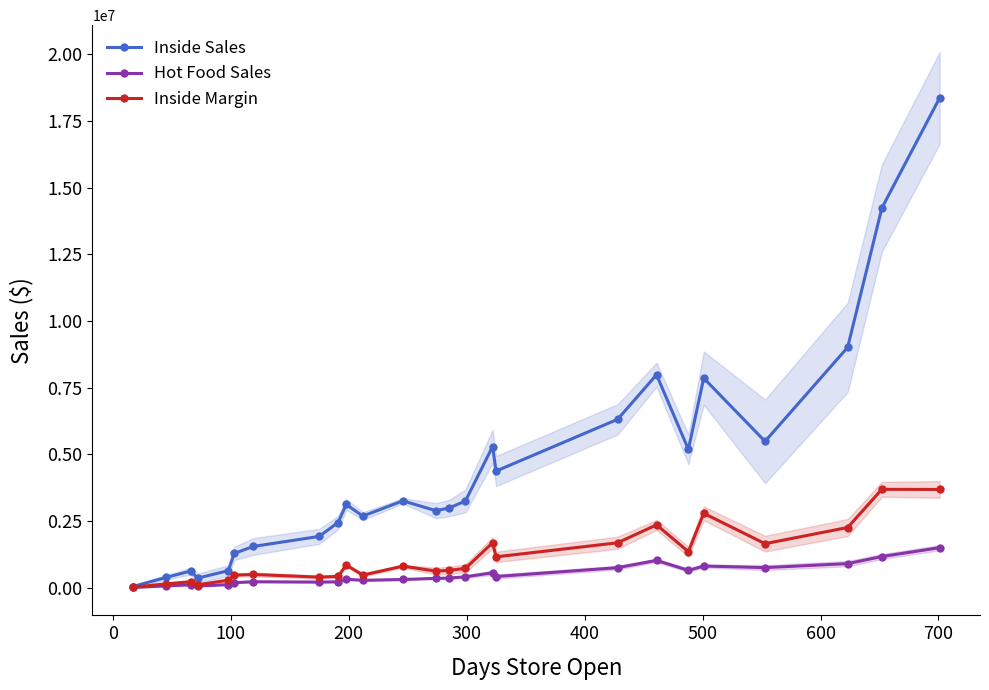

What is the highest value of the Hot Food Sales series?

1502534